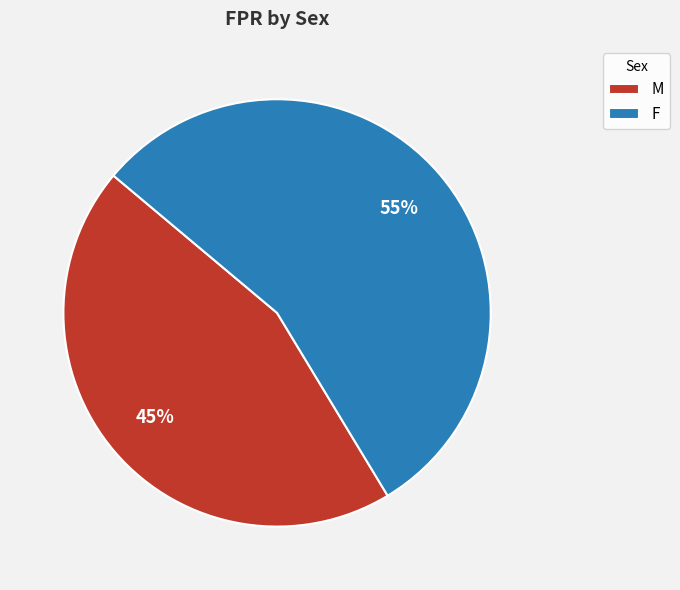

To the nearest percent, what portion does F represent?

55%